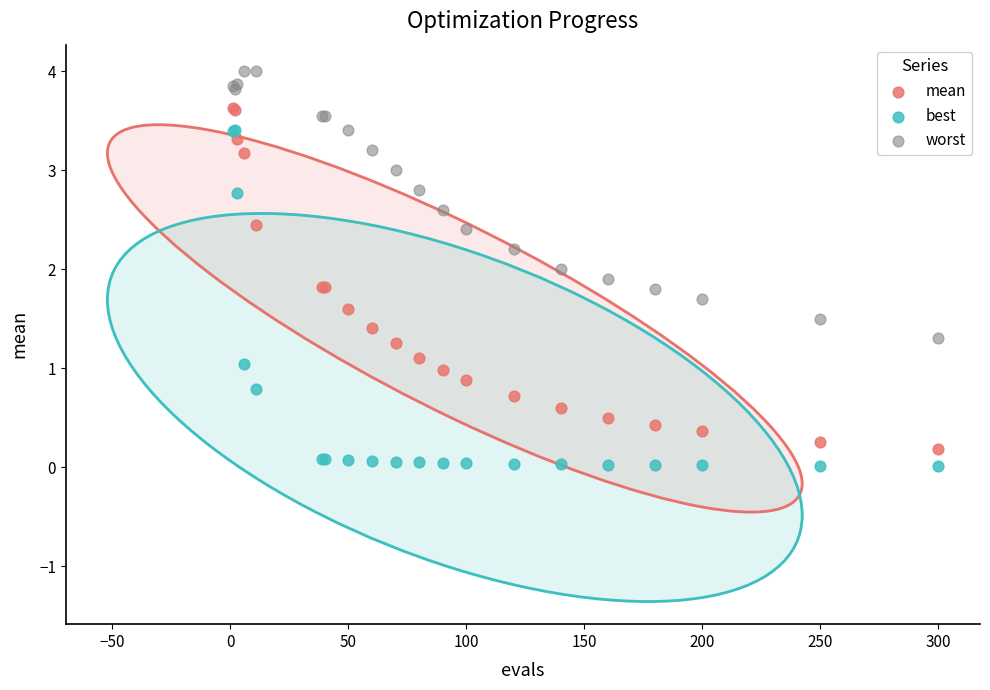

What are all the series names shown in the legend?

mean, best, worst